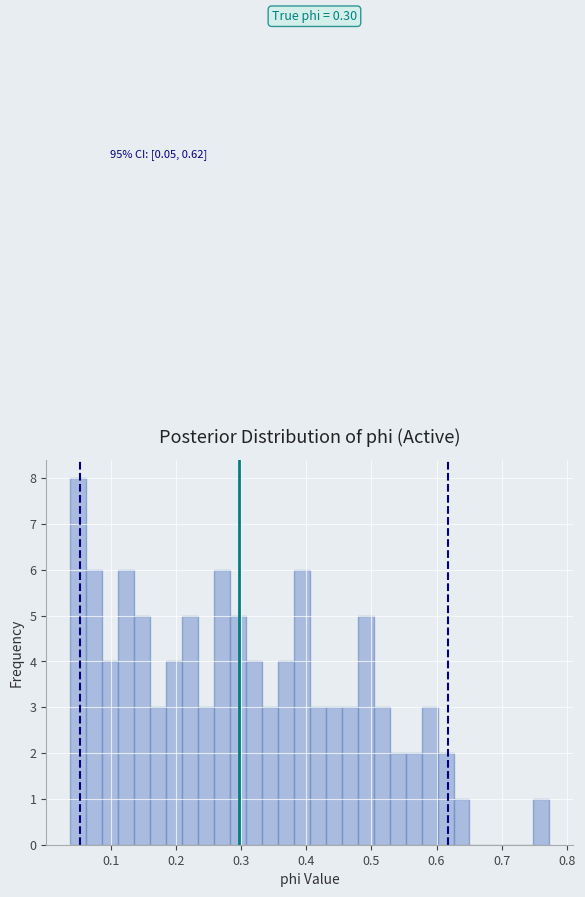

Read against the x-axis, roughly where is the centre of the tallest bar?

0.05